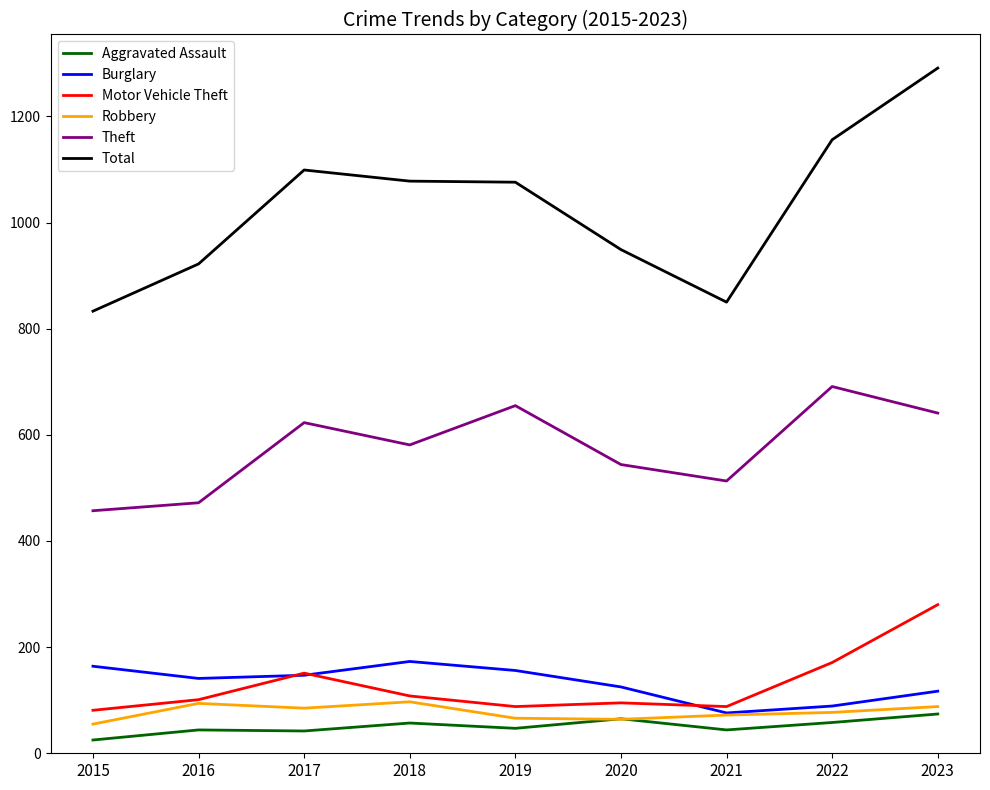

Which series has the widest spread of values?

Total